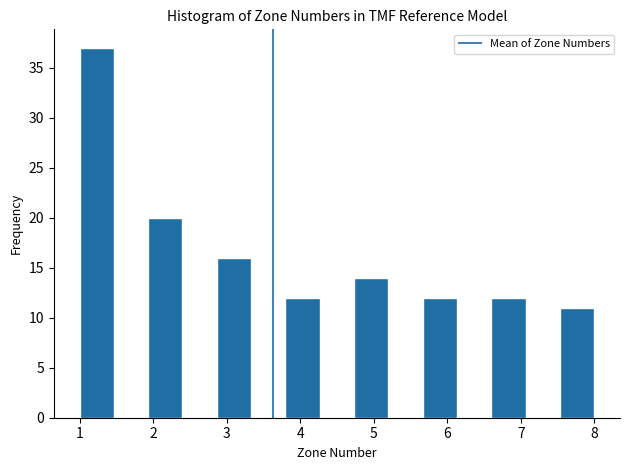

Reading left to right, transcribe this chart: for each bar, give the range it covers on the x-axis and its height. Neither the bar edges nor the heights are printed on the chart, so give them approximately, as read against the axes.

1.0 to 1.5: 37
1.5 to 1.9: 0
1.9 to 2.4: 20
2.4 to 2.9: 0
2.9 to 3.3: 16
3.3 to 3.8: 0
3.8 to 4.3: 12
4.3 to 4.7: 0
4.7 to 5.2: 14
5.2 to 5.7: 0
5.7 to 6.1: 12
6.1 to 6.6: 0
6.6 to 7.1: 12
7.1 to 7.5: 0
7.5 to 8.0: 11